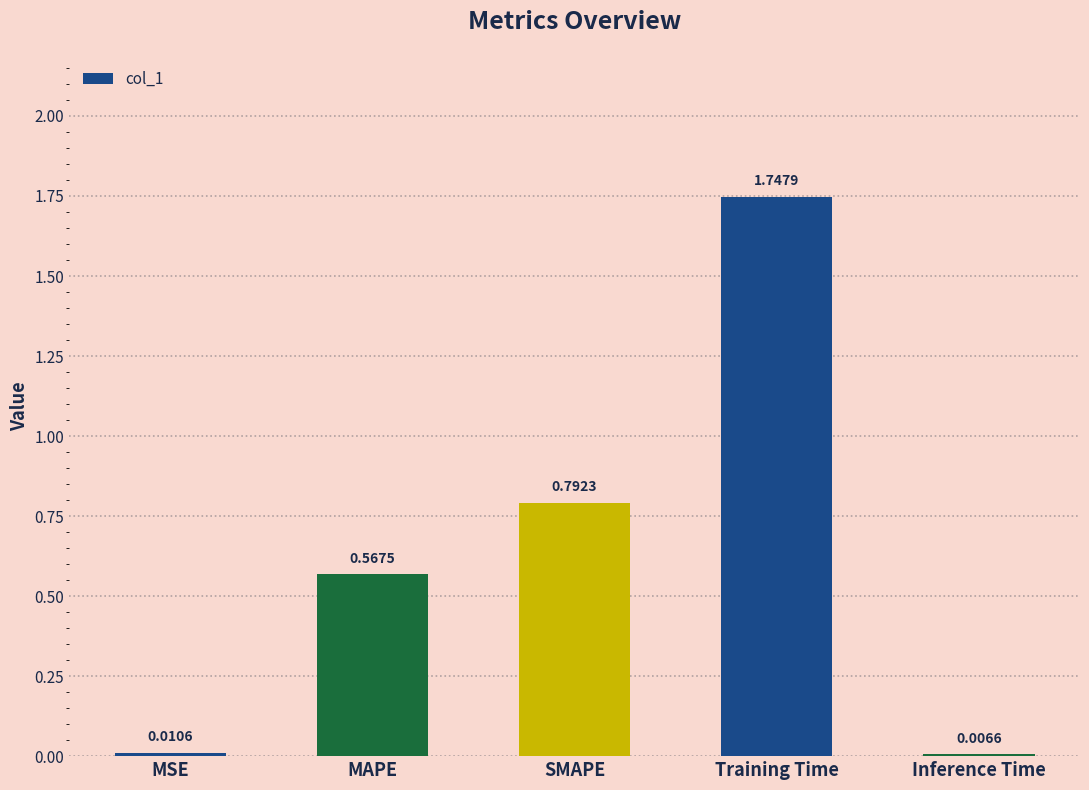

What is the label of the 3rd bar from the right?

SMAPE